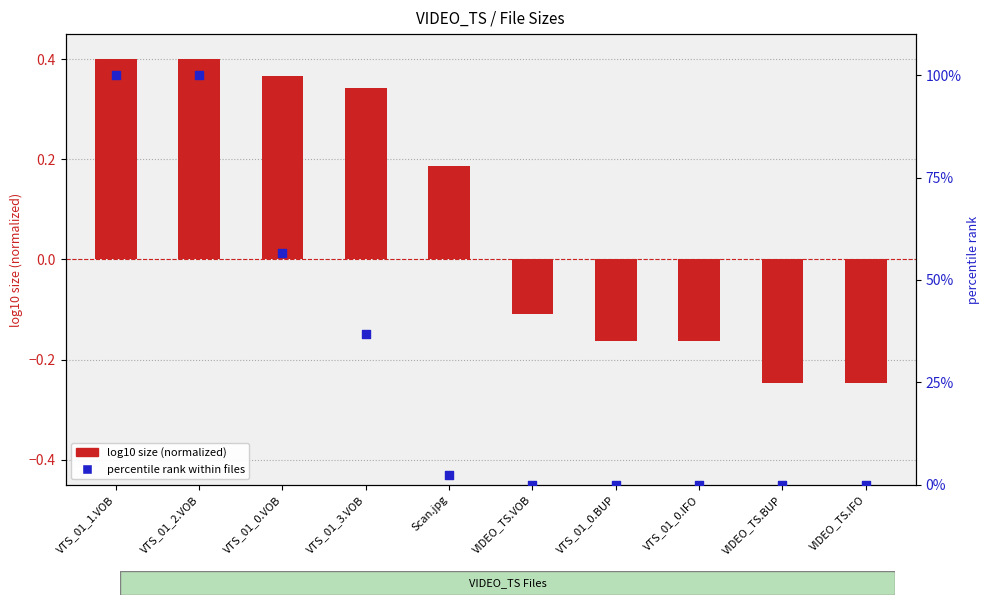

At how many categories does at least one series exceed 62?

2